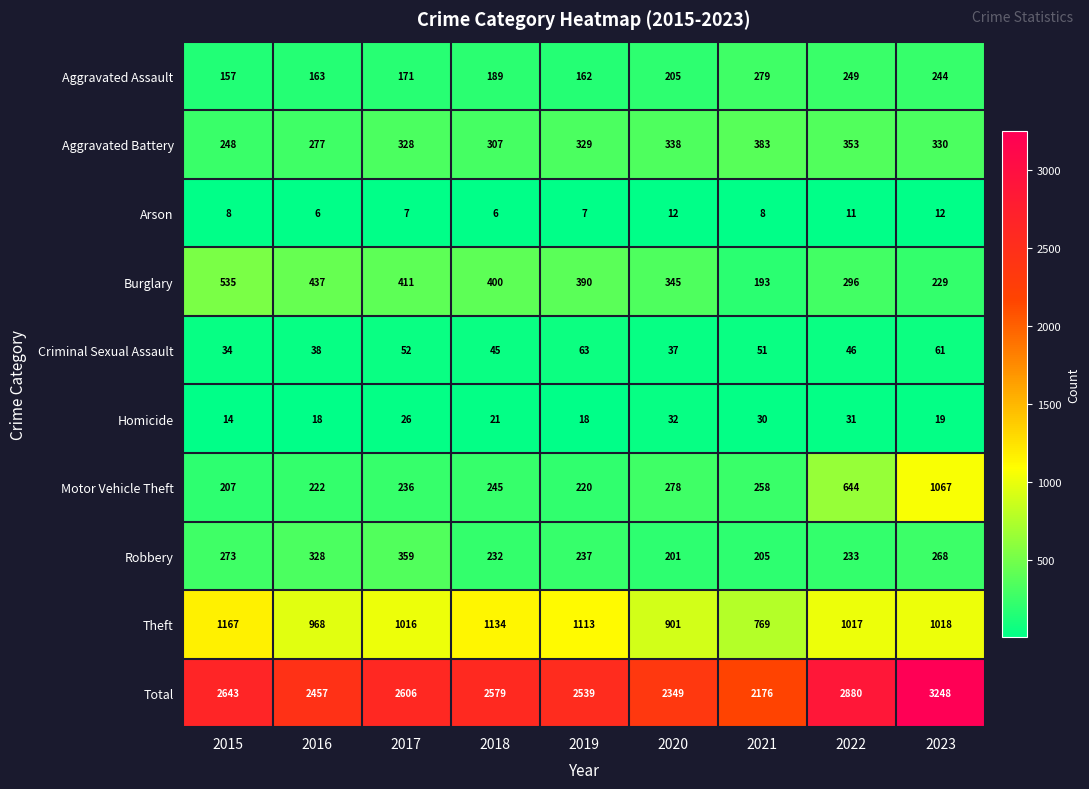

What is the difference between the highest and lowest values at 2021?

2168